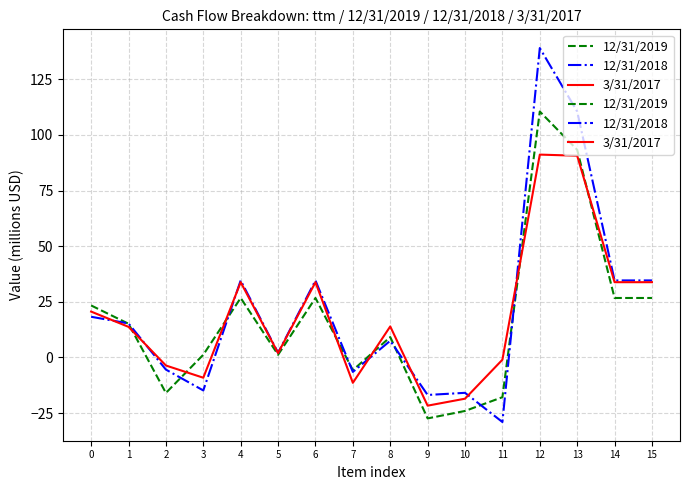

Which series has the widest spread of values?

12/31/2018